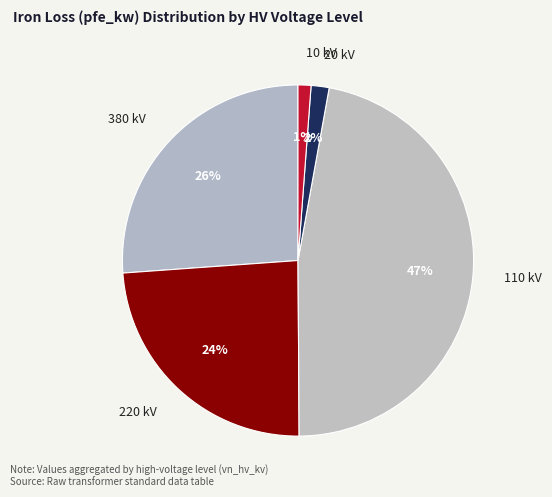

To the nearest percent, what is the average slice percentage?

20%